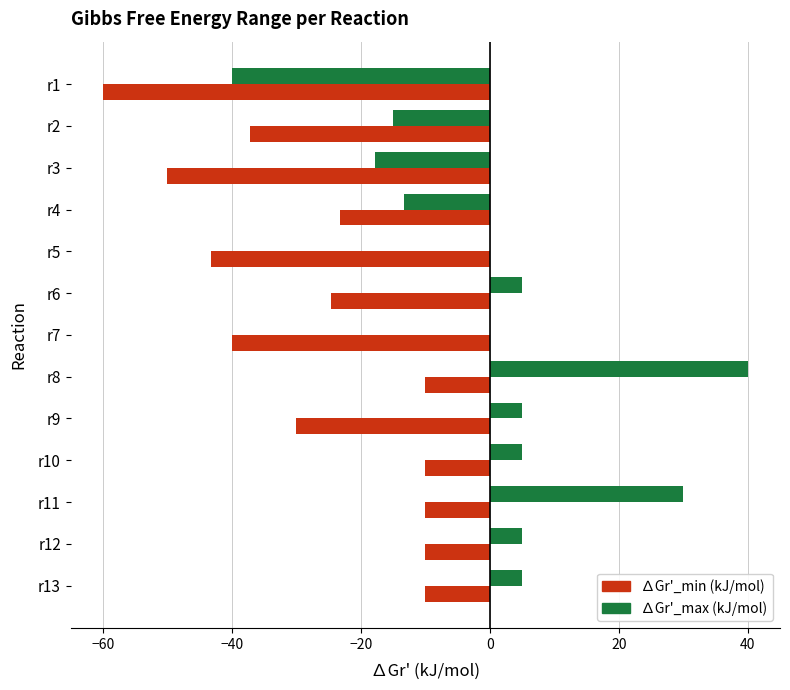

Which series changed the most between r5 and r13?

∆Gr'_min (kJ/mol)